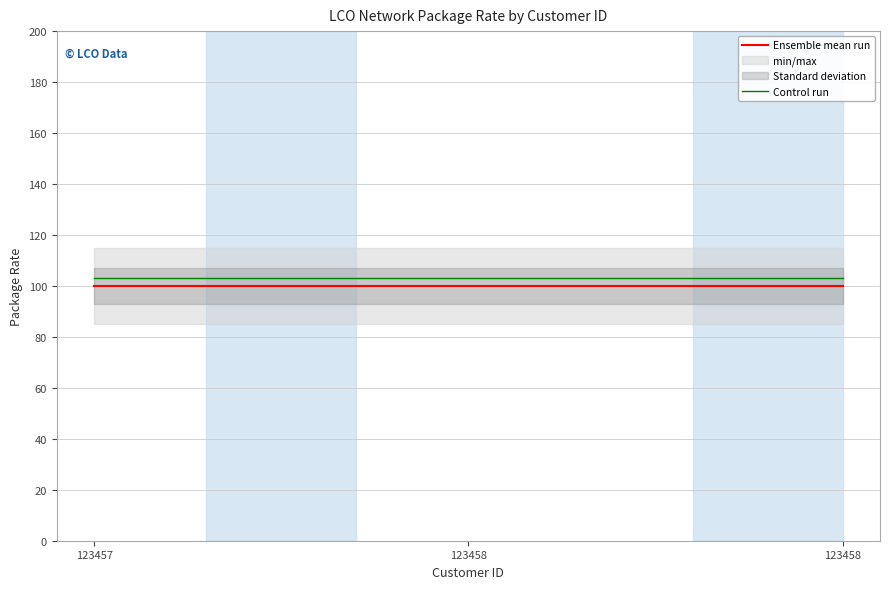

List the labels in order of Ensemble mean run value, smallest first.

123457, 123458, 123458